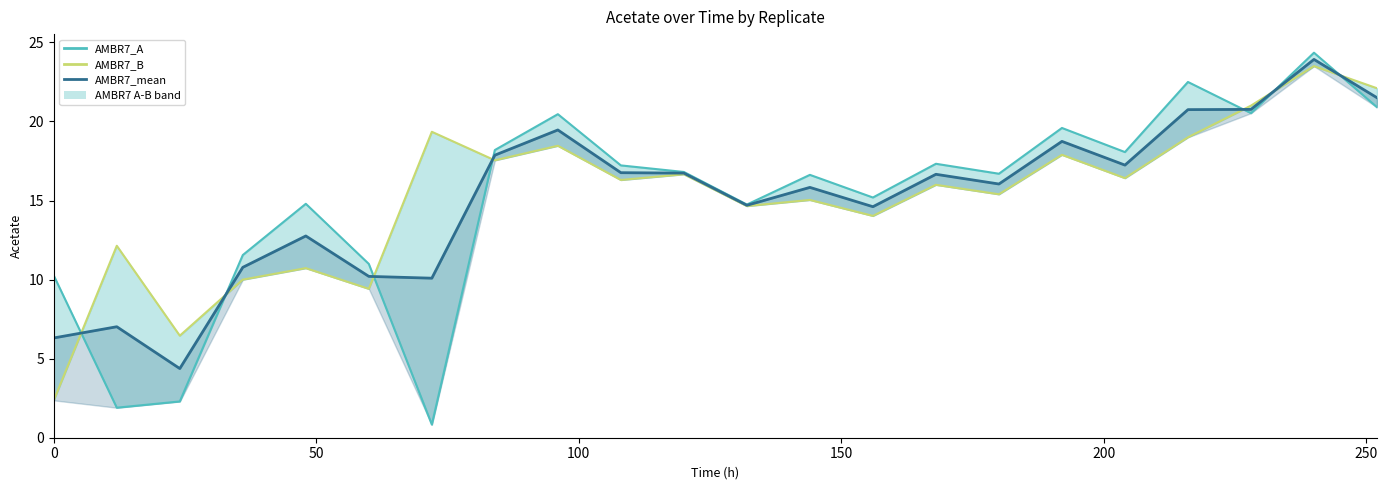

How many intersections are there between AMBR7_mean_line and AMBR7_A_line?

7